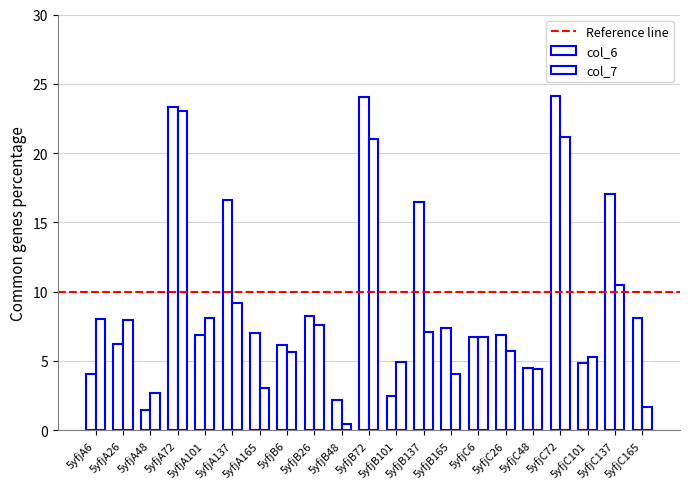

What is the label of the 11th bar from the right?

5yfjB72